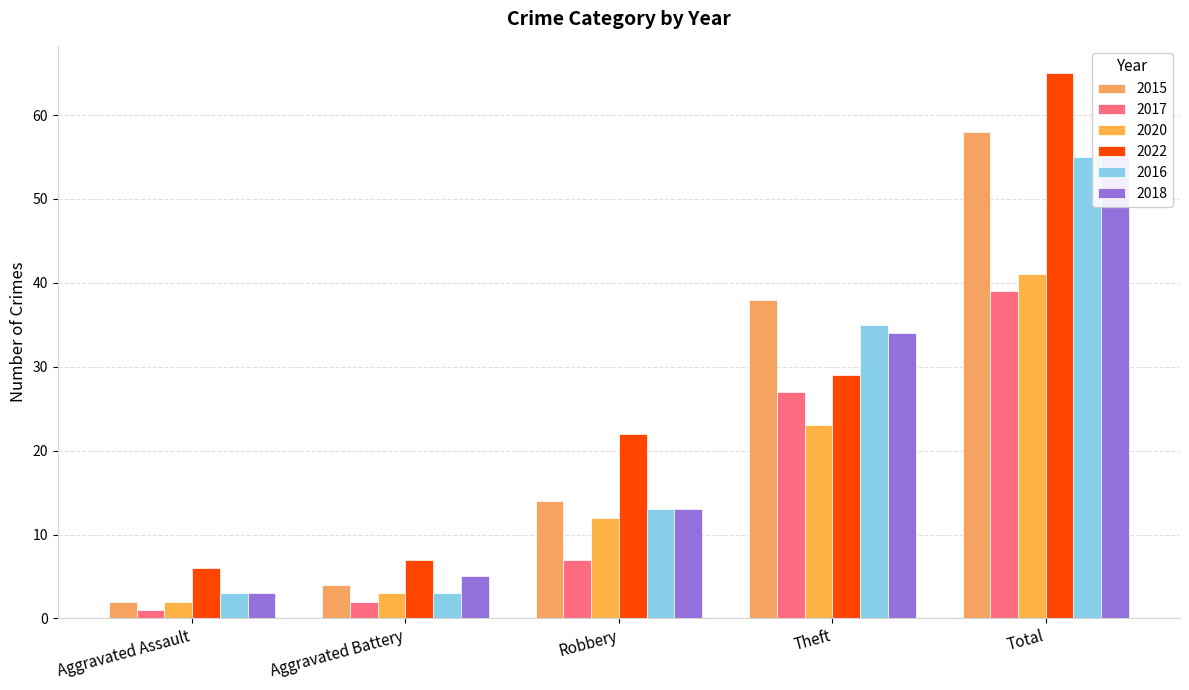

Count the number of data series in this chart.

6